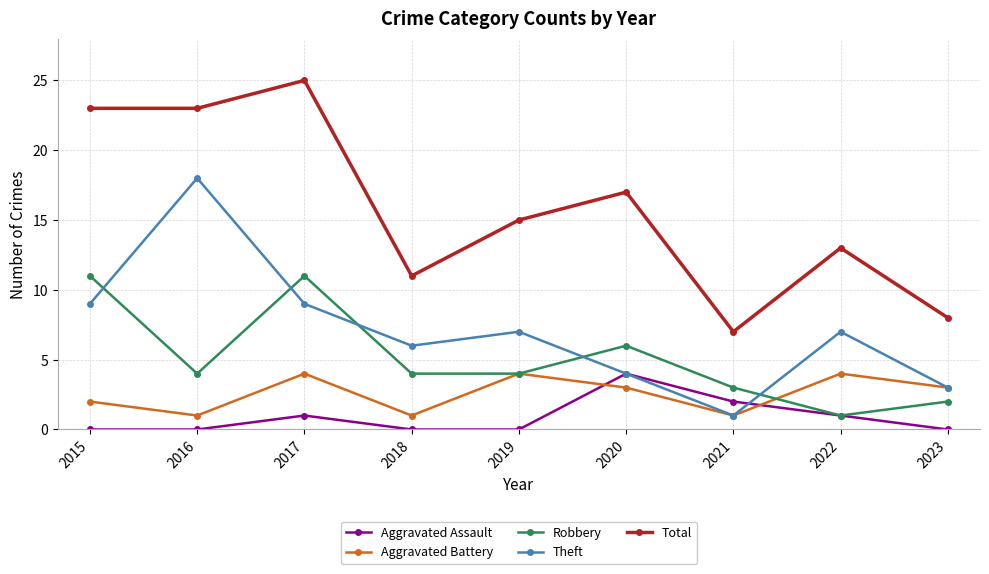

At 2018, list the series in order from smallest to largest.

Aggravated Assault, Aggravated Battery, Robbery, Theft, Total